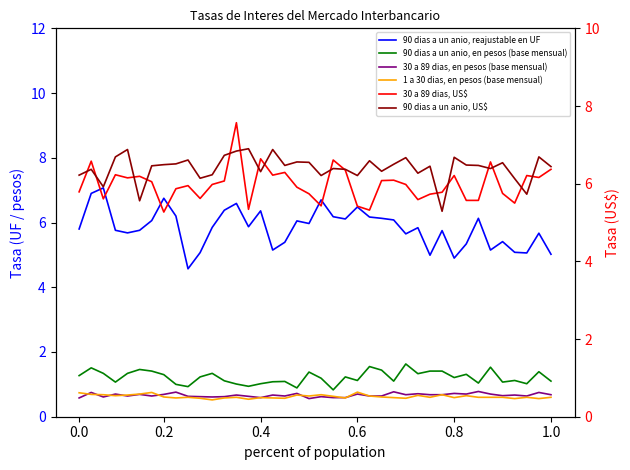

At which category is the sum across all series the highest?

13